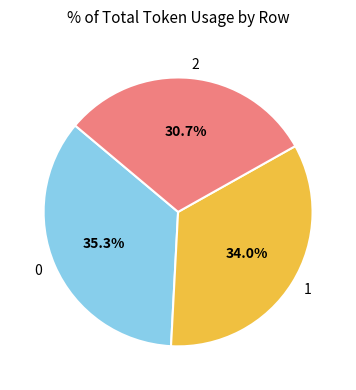

Which slice is the smallest?

2